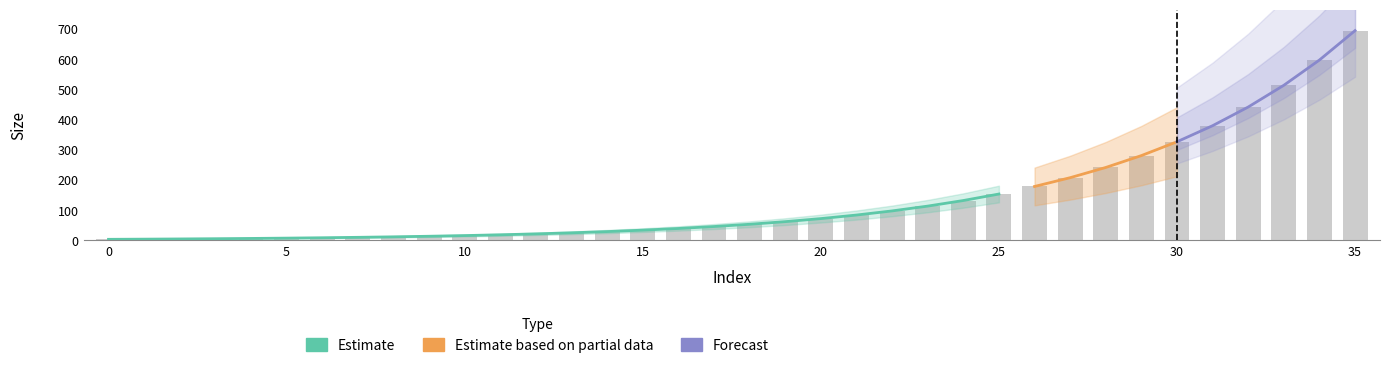

Which has a higher value, 10 or 24?

24